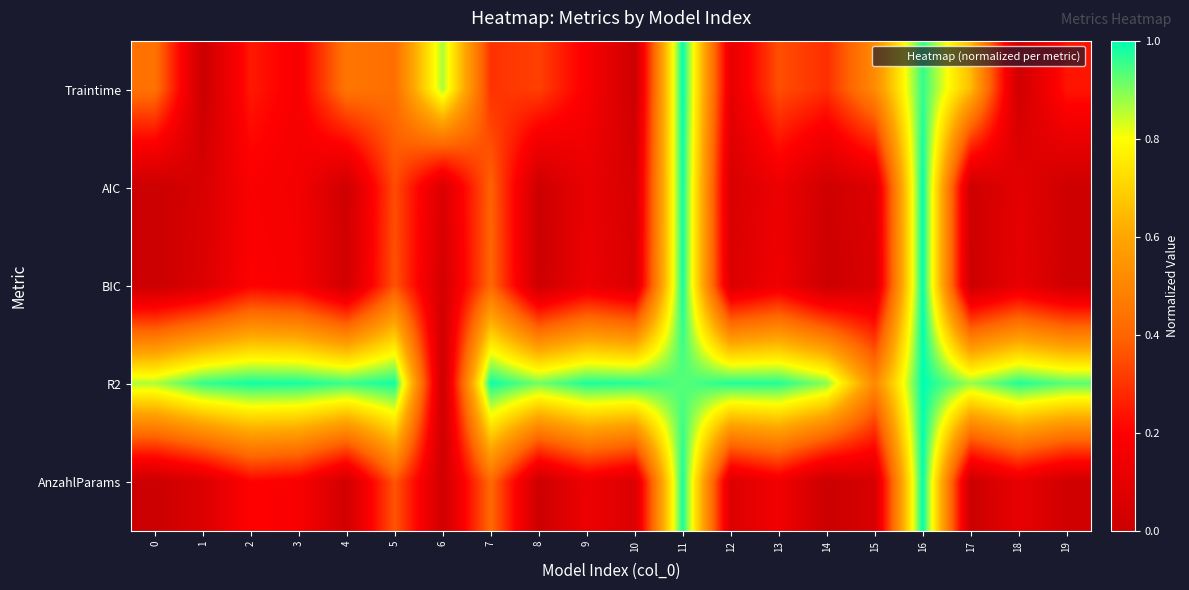

Reading left to right, what are all the values shown in this chart?

row_0: 0=0.4	1=0.0	2=0.2	3=0.2	4=0.5	5=0.4	6=0.9	7=0.3	8=0.3	9=0.2	10=0.0	11=1.0	12=0.1	13=0.4	14=0.3	15=0.5	16=1.0	17=0.6	18=0.0	19=0.2
row_1: 0=0.0	1=0.1	2=0.2	3=0.2	4=0.0	5=0.3	6=0.1	7=0.4	8=0.0	9=0.1	10=0.0	11=1.0	12=0.0	13=0.1	14=0.0	15=0.1	16=1.0	17=0.0	18=0.1	19=0.0
row_2: 0=0.0	1=0.1	2=0.2	3=0.2	4=0.0	5=0.4	6=0.0	7=0.4	8=0.0	9=0.1	10=0.1	11=1.0	12=0.1	13=0.1	14=0.0	15=0.1	16=1.0	17=0.0	18=0.1	19=0.0
row_3: 0=0.9	1=1.0	2=1.0	3=1.0	4=1.0	5=1.0	6=0.0	7=1.0	8=0.9	9=1.0	10=1.0	11=0.9	12=1.0	13=1.0	14=0.9	15=0.5	16=1.0	17=0.9	18=1.0	19=0.9
row_4: 0=0.0	1=0.1	2=0.2	3=0.2	4=0.0	5=0.4	6=0.0	7=0.4	8=0.0	9=0.1	10=0.1	11=1.0	12=0.1	13=0.2	14=0.0	15=0.1	16=1.0	17=0.0	18=0.1	19=0.0